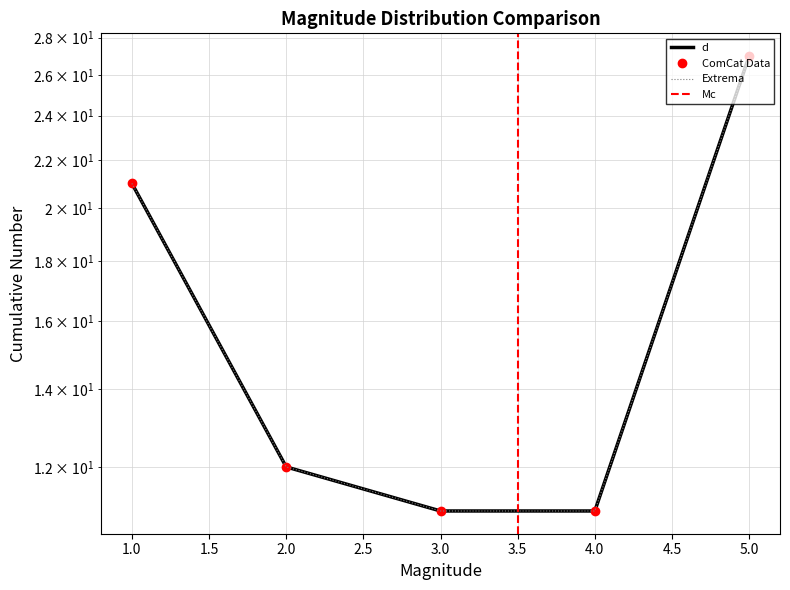

What is the minimum value shown in the chart?

11